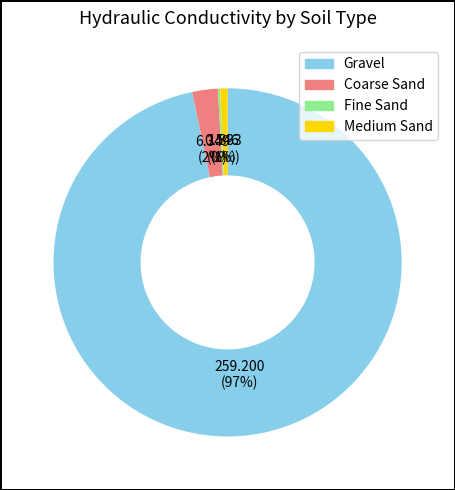

True or false: Medium Sand accounts for 1% of the total.

True